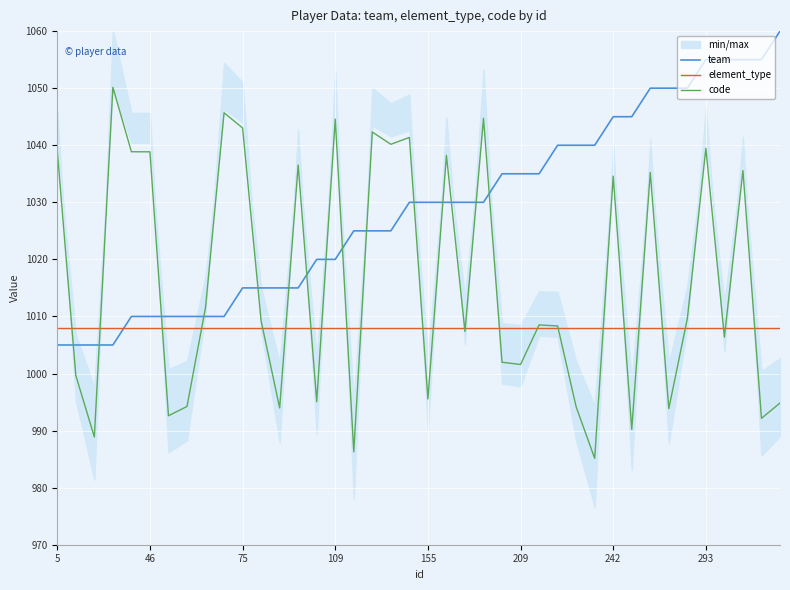

Reading right to left, extract all data points from this chart.

team: 1060.0	1055.0	1055.0	1055.0	1055.0	1050.0	1050.0	1050.0	1045.0	1045.0	1040.0	1040.0	1040.0	1035.0	1035.0	1035.0	1030.0	1030.0	1030.0	1030.0	1030.0	1025.0	1025.0	1025.0	1020.0	1020.0	1015.0	1015.0	1015.0	1015.0	1010.0	1010.0	1010.0	1010.0	1010.0	1010.0	1005.0	1005.0	1005.0	1005.0
element_type: 1008.0	1008.0	1008.0	1008.0	1008.0	1008.0	1008.0	1008.0	1008.0	1008.0	1008.0	1008.0	1008.0	1008.0	1008.0	1008.0	1008.0	1008.0	1008.0	1008.0	1008.0	1008.0	1008.0	1008.0	1008.0	1008.0	1008.0	1008.0	1008.0	1008.0	1008.0	1008.0	1008.0	1008.0	1008.0	1008.0	1008.0	1008.0	1008.0	1008.0
code: 994.8	992.1	1035.6	1006.4	1039.5	1009.6	993.8	1035.2	990.2	1034.6	985.1	994.2	1008.3	1008.5	1001.6	1002.0	1044.7	1007.4	1038.2	995.5	1041.4	1040.2	1042.3	986.3	1044.6	995.1	1036.5	994.0	1009.2	1043.0	1045.7	1011.6	994.2	992.6	1038.8	1038.9	1050.2	988.9	999.7	1039.0